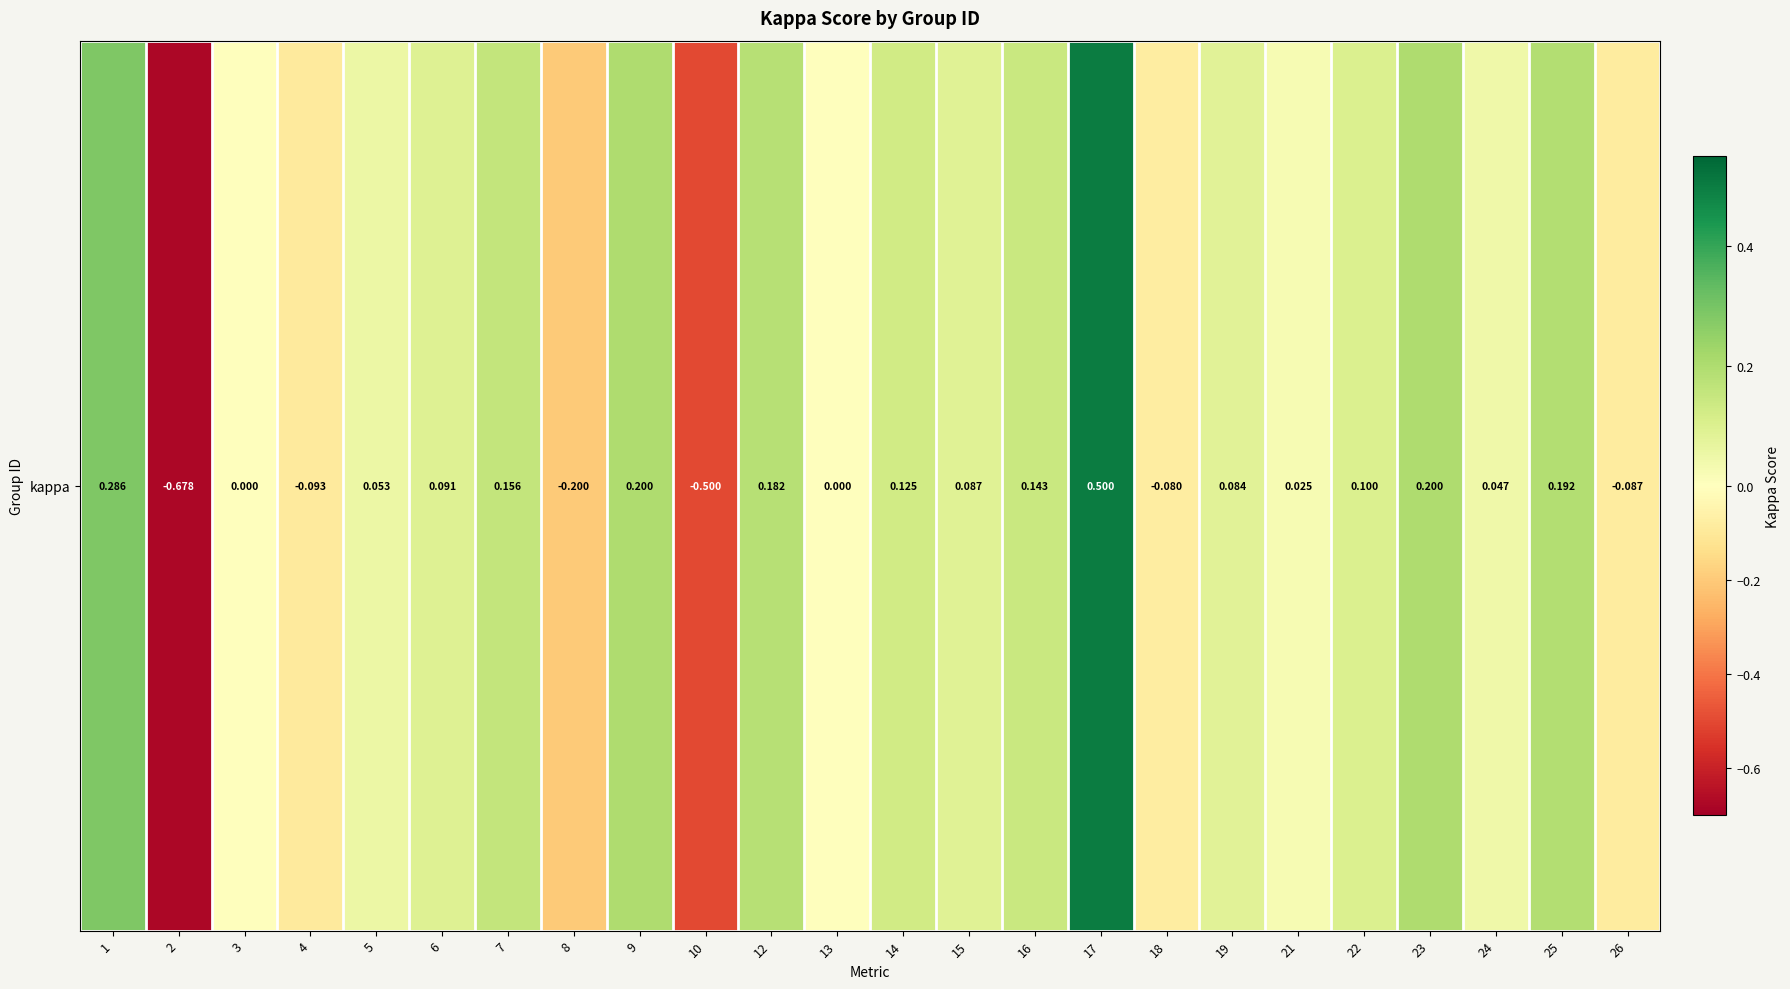

At which label is the value closest to 0?

3